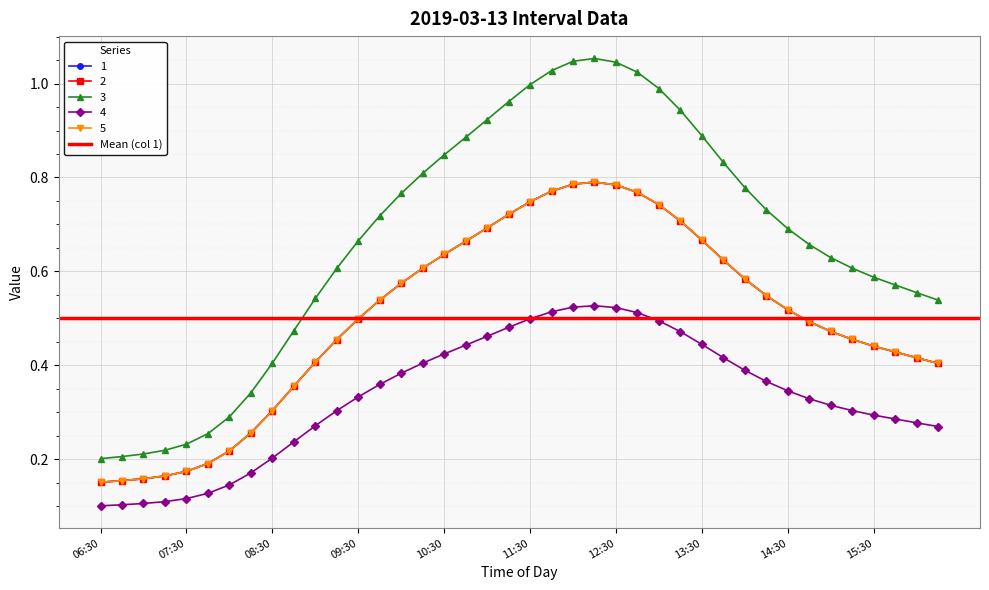

What is the difference between the maximum and second lowest values in the 1 series?

0.8